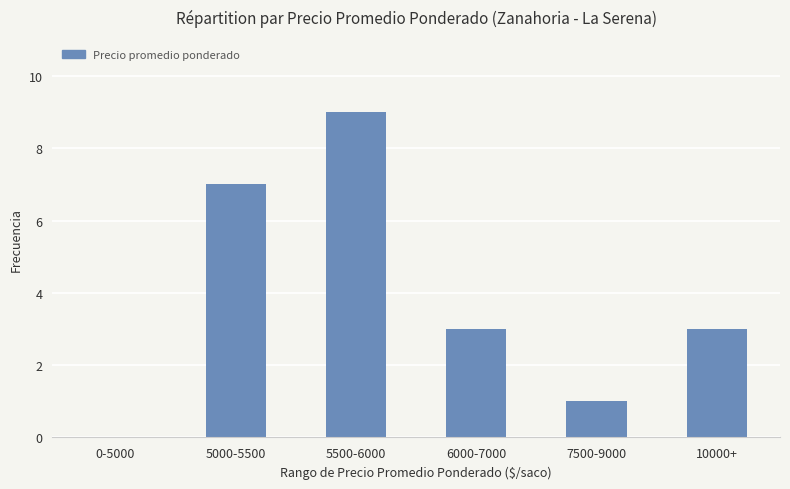

What is the sum of all values?

23